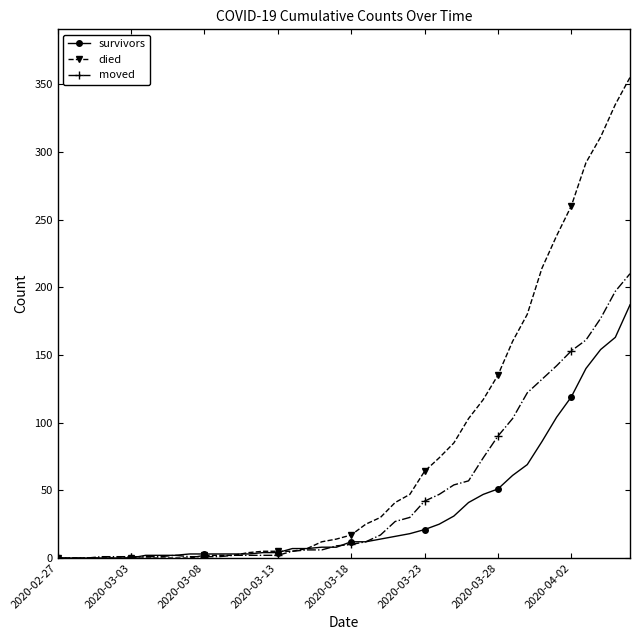

What is the value of the moved point at the 31st from the left?

90